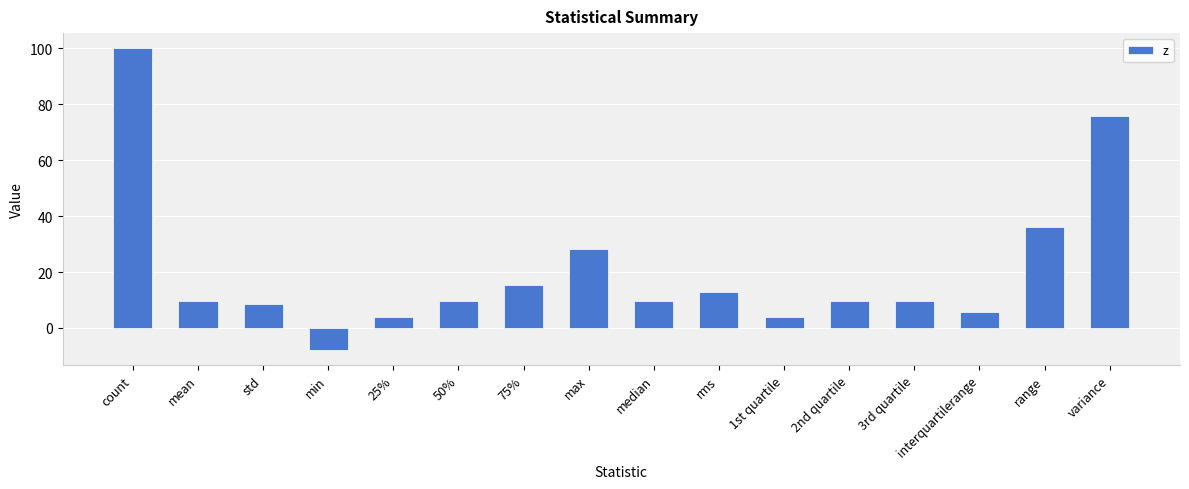

What is the value of the 11th bar from the left?

3.9